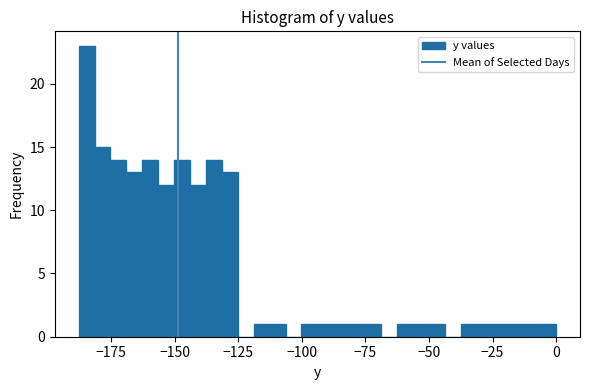

Read against the x-axis, roughly where is the centre of the tallest bar?

-185